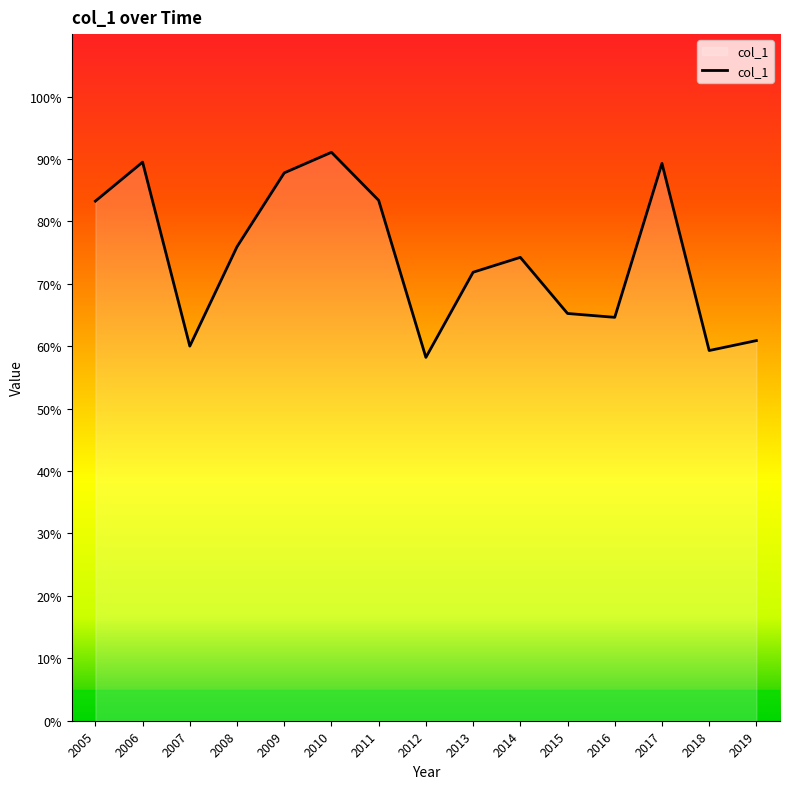

List the labels in order of value, largest first.

2010, 2006, 2017, 2009, 2011, 2005, 2008, 2014, 2013, 2015, 2016, 2019, 2007, 2018, 2012